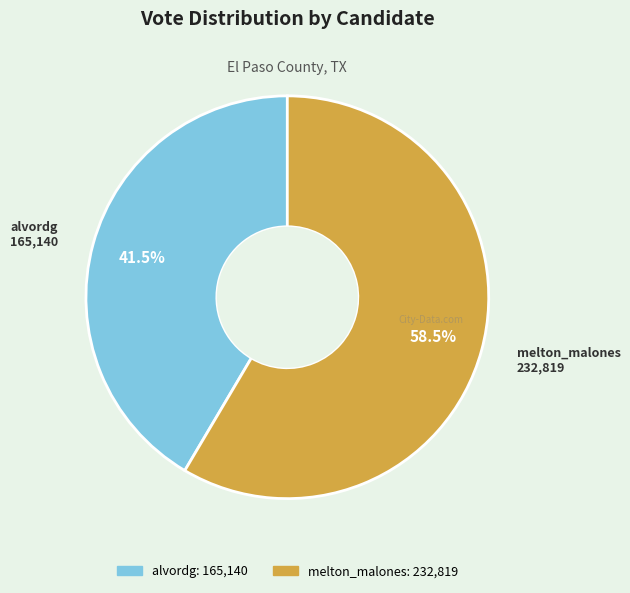

Is it true that alvordg is 55% of the pie?

False